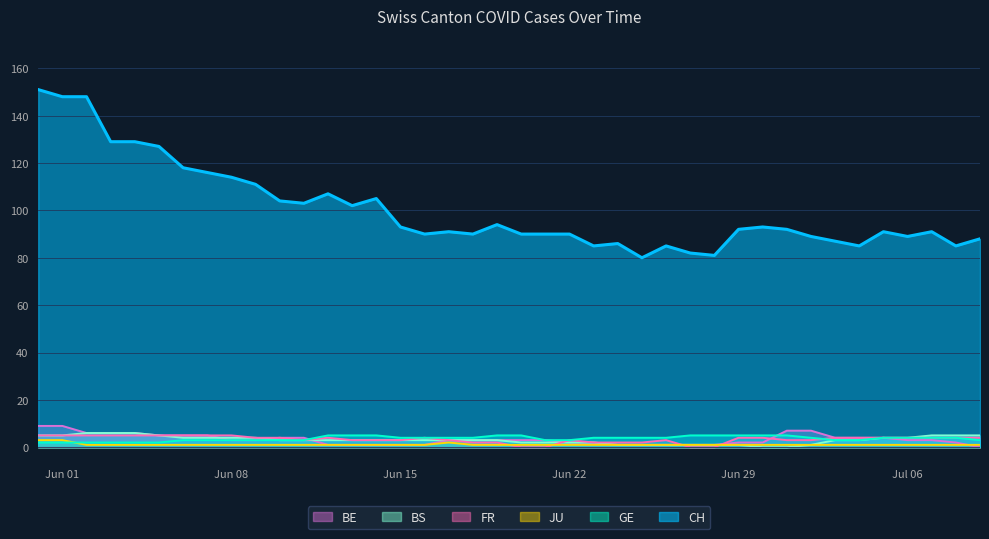

How many lines are shown in the chart?

6